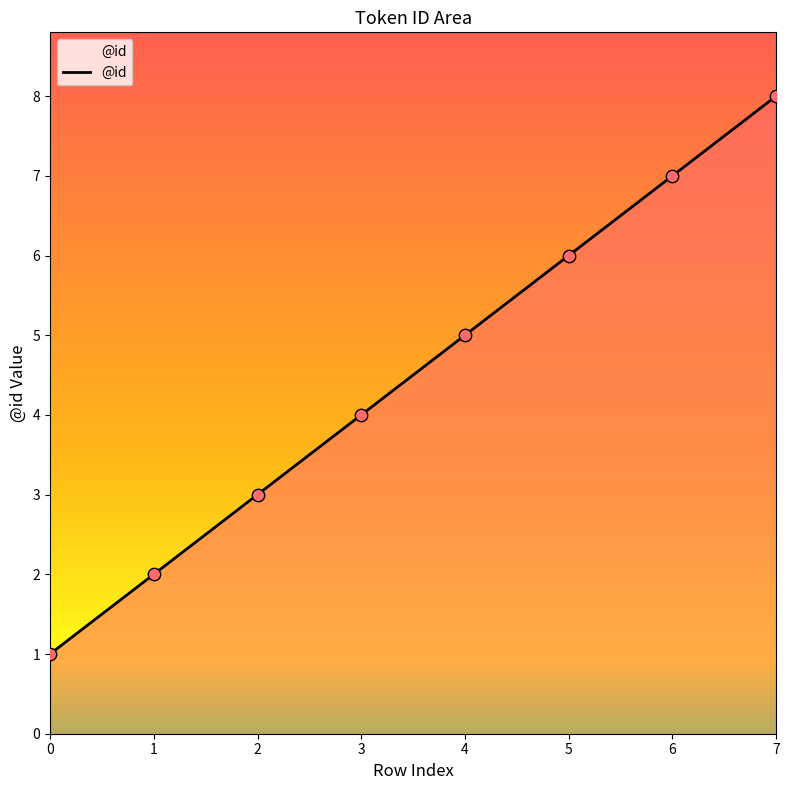

Which has a higher value, 3 or 0?

3